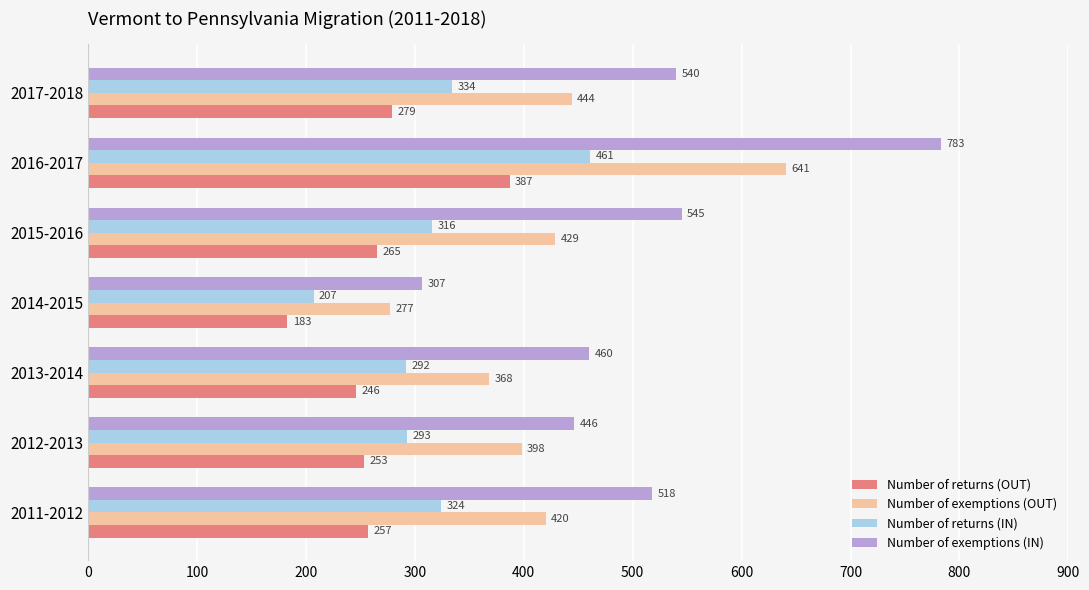

The value of Number of exemptions (IN) at 2014-2015 is 188. True or false?

False